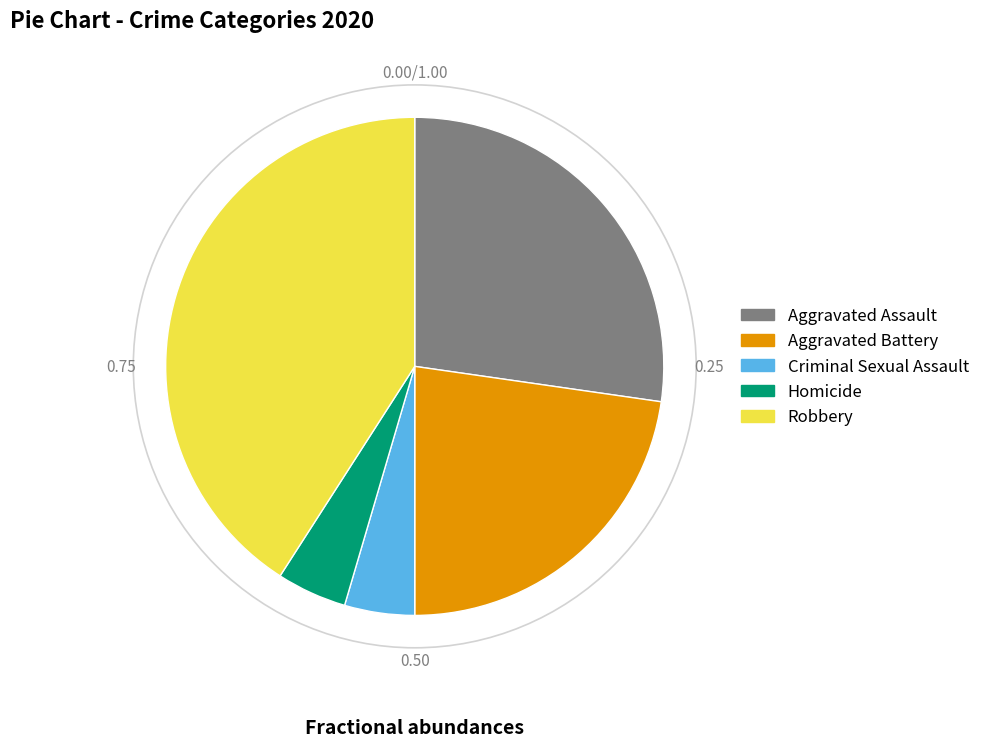

How many slices are in this pie chart?

5